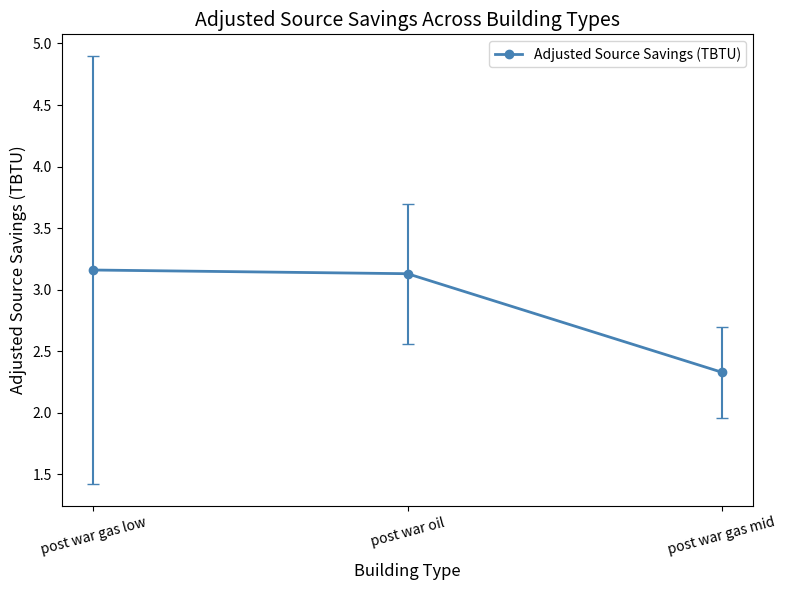

How many lines are shown in the chart?

1